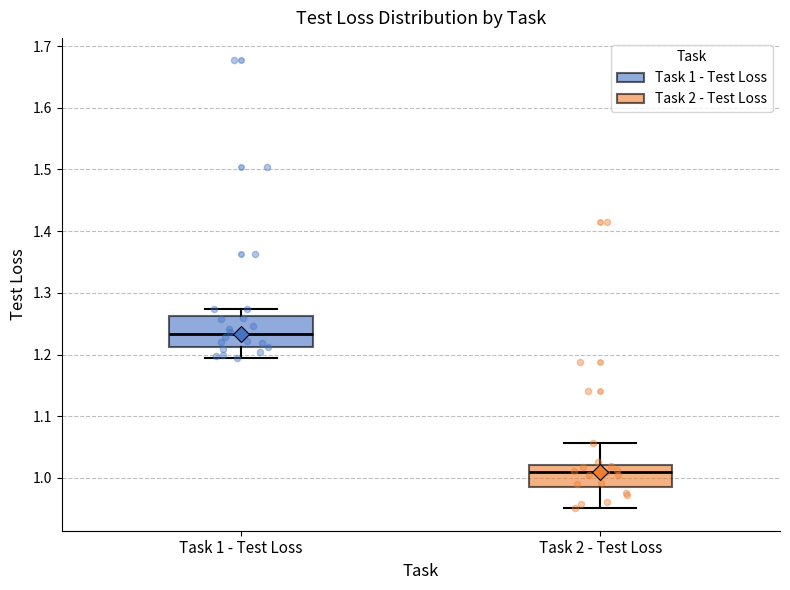

Which box has the highest median line?

Task 1 - Test Loss